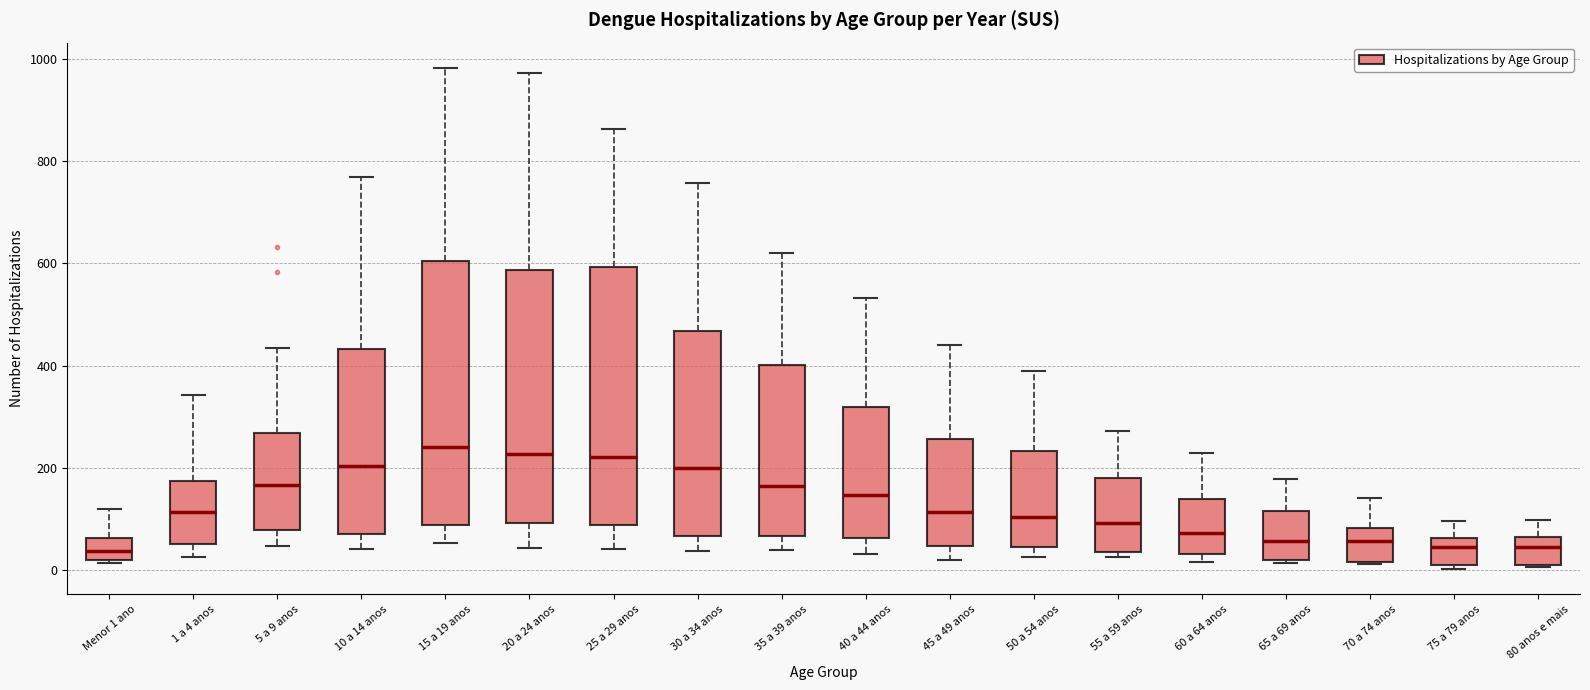

Reading left to right, transcribe this box plot: for each box, give where its median line is, the range the box spans, and where its two whiskers end, as read against the y-axis. The values are not printed on the chart, so give them approximately, as read against the axis.

Menor 1 ano: median 40, box 20 to 60, whiskers 20 to 120
1 a 4 anos: median 120, box 60 to 180, whiskers 20 to 340
5 a 9 anos: median 160, box 80 to 260, whiskers 40 to 440
10 a 14 anos: median 200, box 80 to 440, whiskers 40 to 780
15 a 19 anos: median 240, box 80 to 600, whiskers 60 to 980
20 a 24 anos: median 220, box 100 to 580, whiskers 40 to 980
25 a 29 anos: median 220, box 80 to 600, whiskers 40 to 860
30 a 34 anos: median 200, box 60 to 460, whiskers 40 to 760
35 a 39 anos: median 160, box 60 to 400, whiskers 40 to 620
40 a 44 anos: median 140, box 60 to 320, whiskers 40 to 540
45 a 49 anos: median 120, box 40 to 260, whiskers 20 to 440
50 a 54 anos: median 100, box 40 to 240, whiskers 20 to 380
55 a 59 anos: median 100, box 40 to 180, whiskers 20 to 280
60 a 64 anos: median 80, box 40 to 140, whiskers 20 to 240
65 a 69 anos: median 60, box 20 to 120, whiskers 20 to 180
70 a 74 anos: median 60, box 20 to 80, whiskers 20 to 140
75 a 79 anos: median 40, box 0 to 60, whiskers 0 (just below the box's lower edge) to 100
80 anos e mais: median 40, box 20 to 60, whiskers 0 to 100